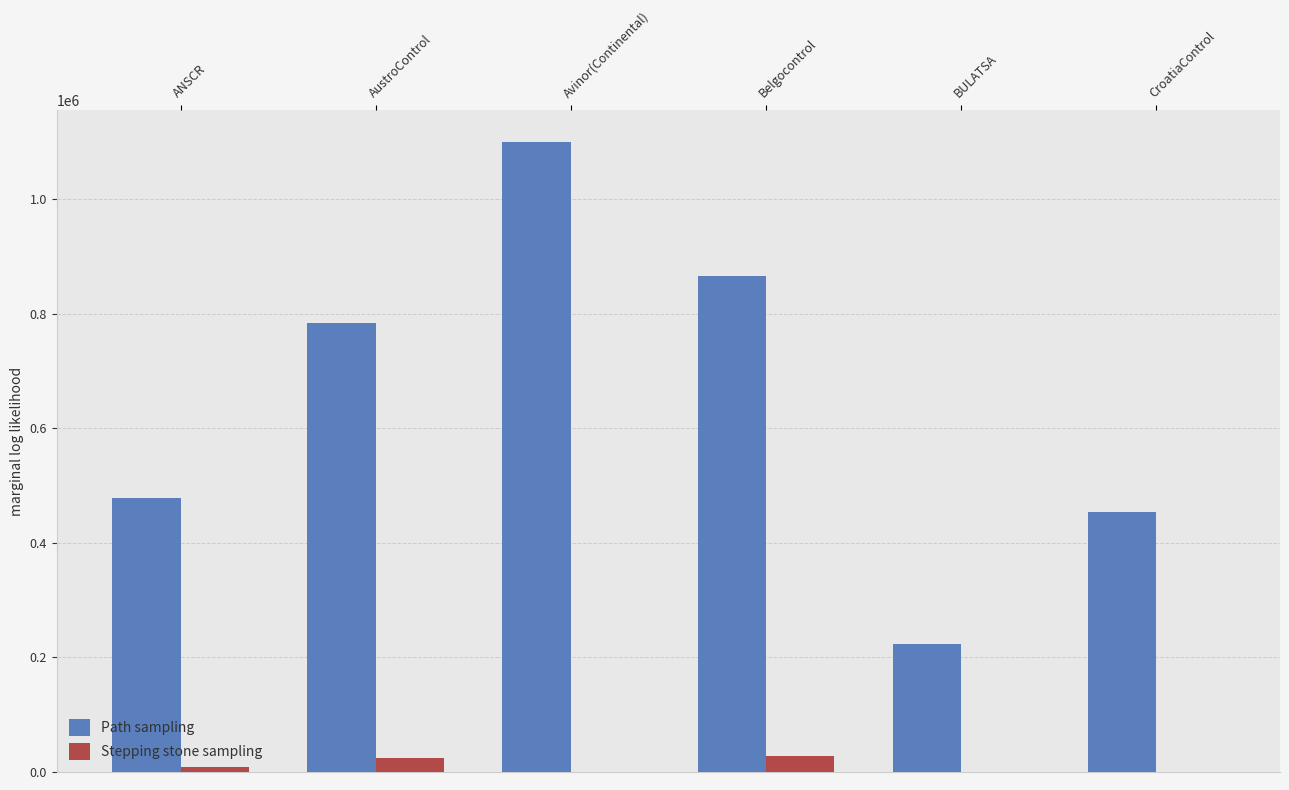

Which series changed the most between Avinor(Continental) and Belgocontrol?

Path sampling